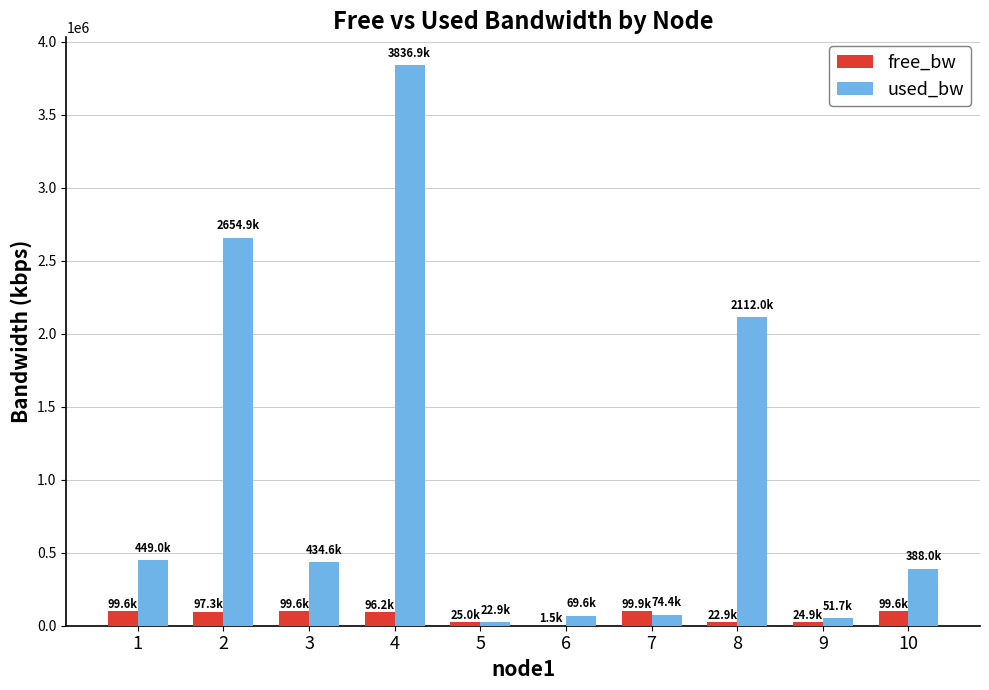

What is the highest value of the free_bw series?

99925.6